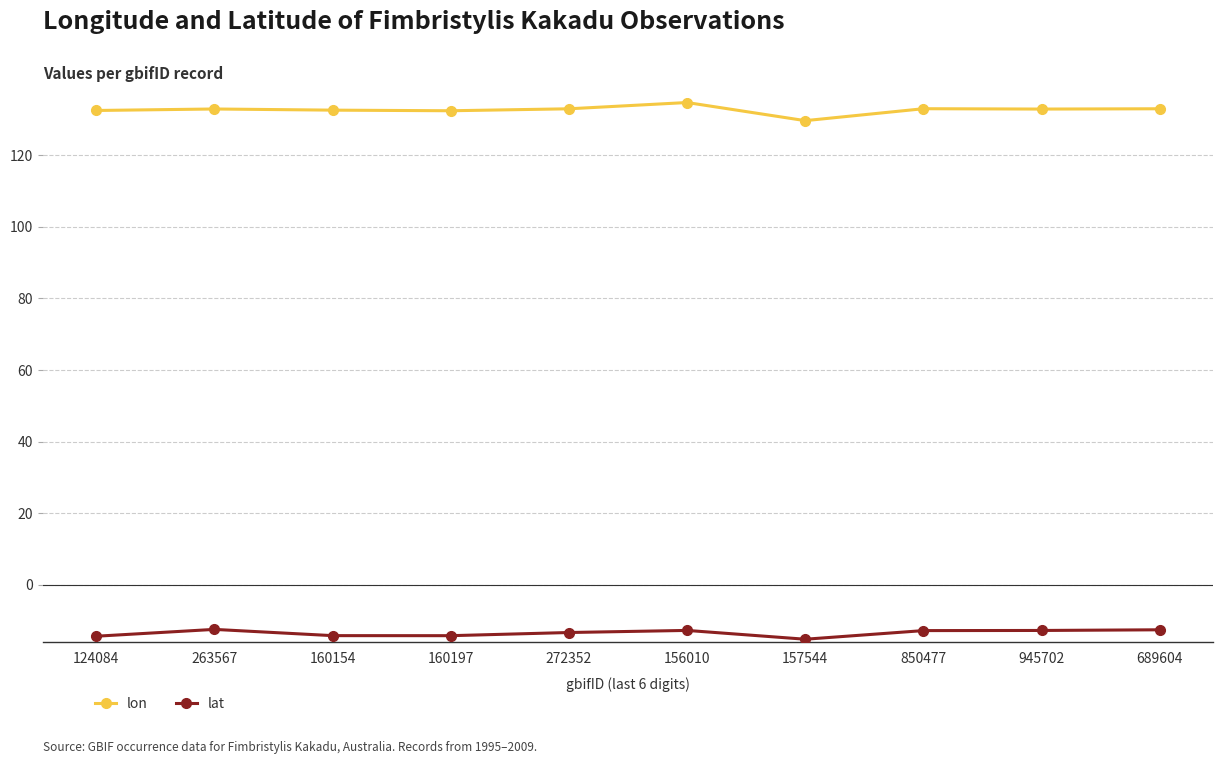

Rank the series by their average value, from highest to lowest.

lon, lat